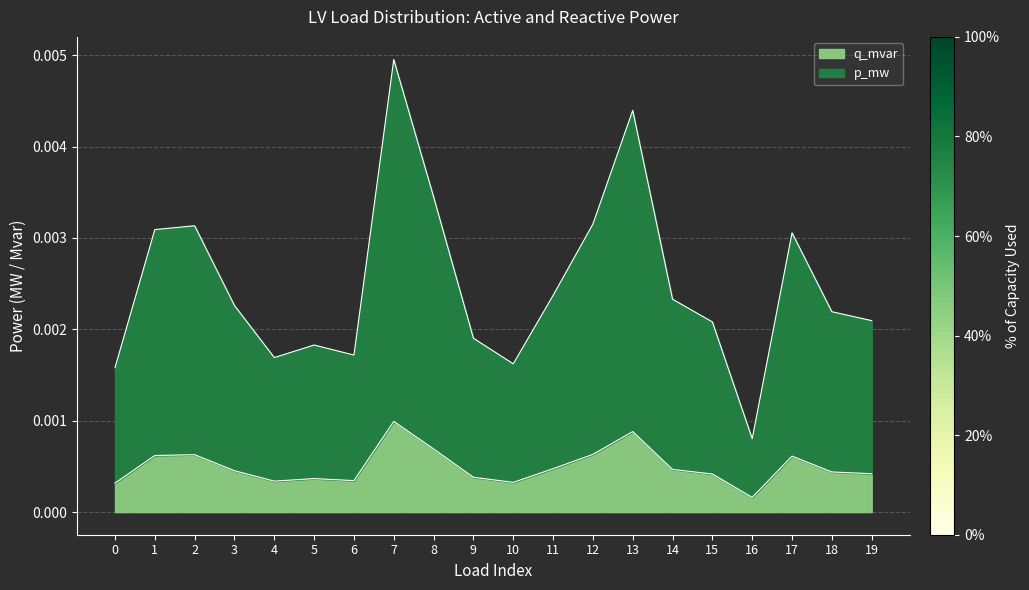

Count the q_mvar values in the range 0 to 1.

20